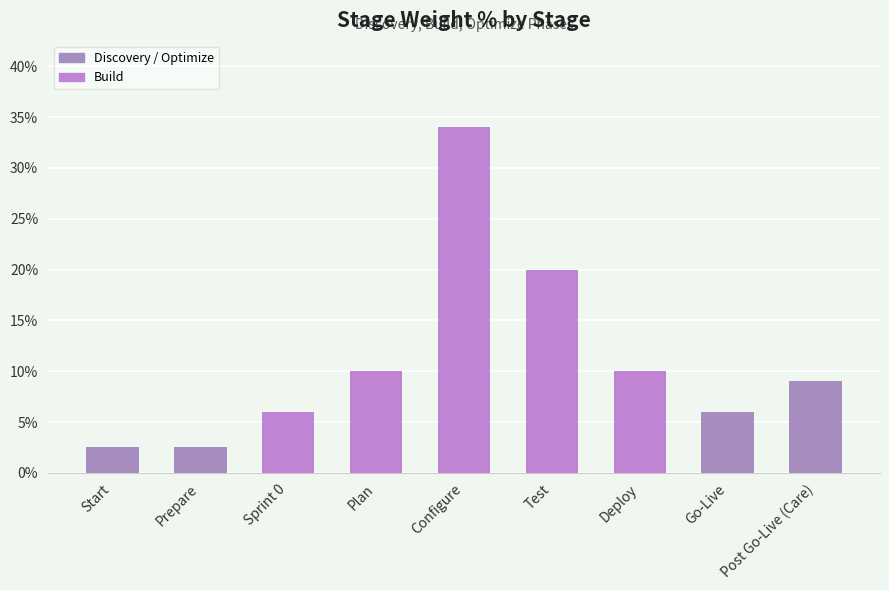

Rank the categories by value from lowest to highest.

Start, Prepare, Sprint 0, Go-Live, Post Go-Live (Care), Plan, Deploy, Test, Configure